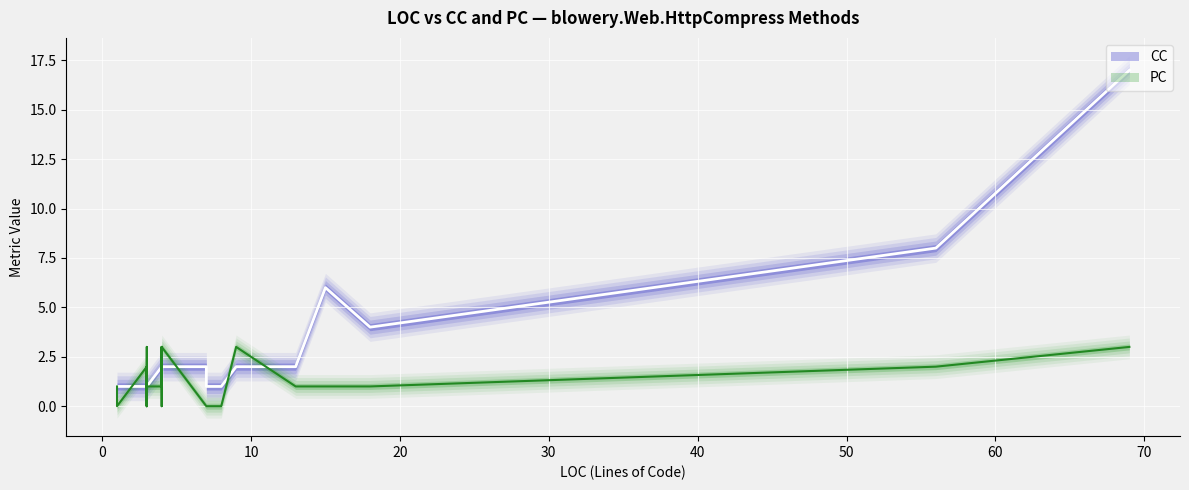

True or false: PC and CC cross at least once.

True